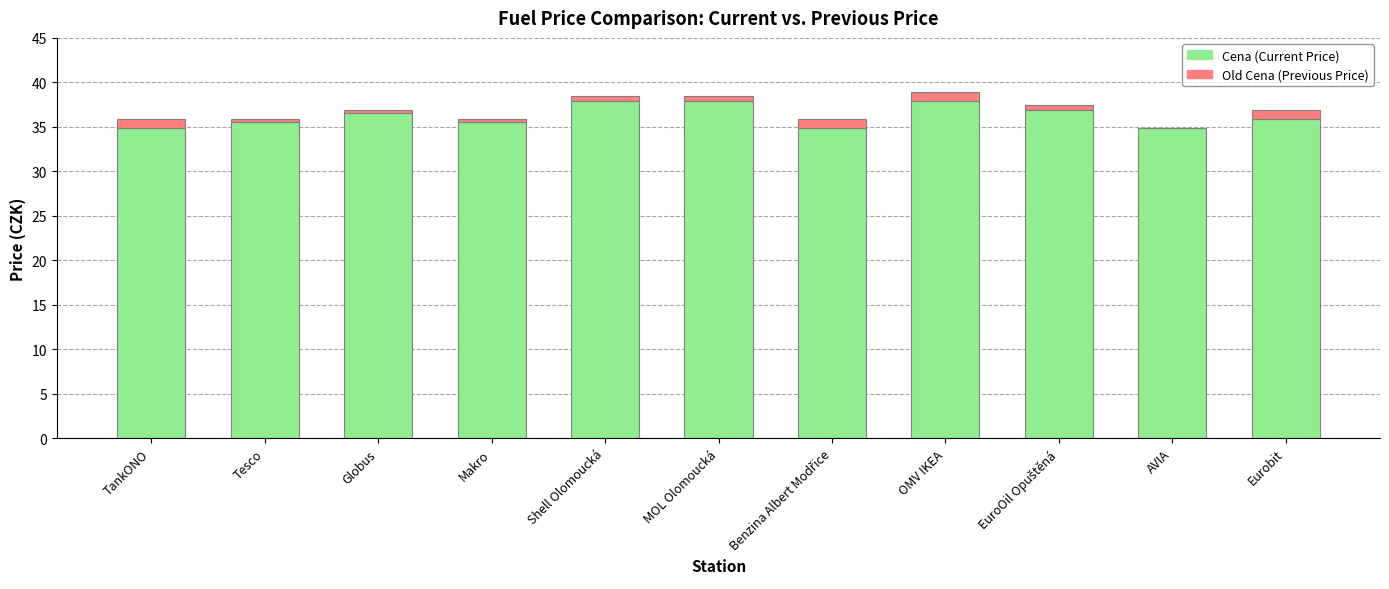

What is the total value across all series at AVIA?

34.9